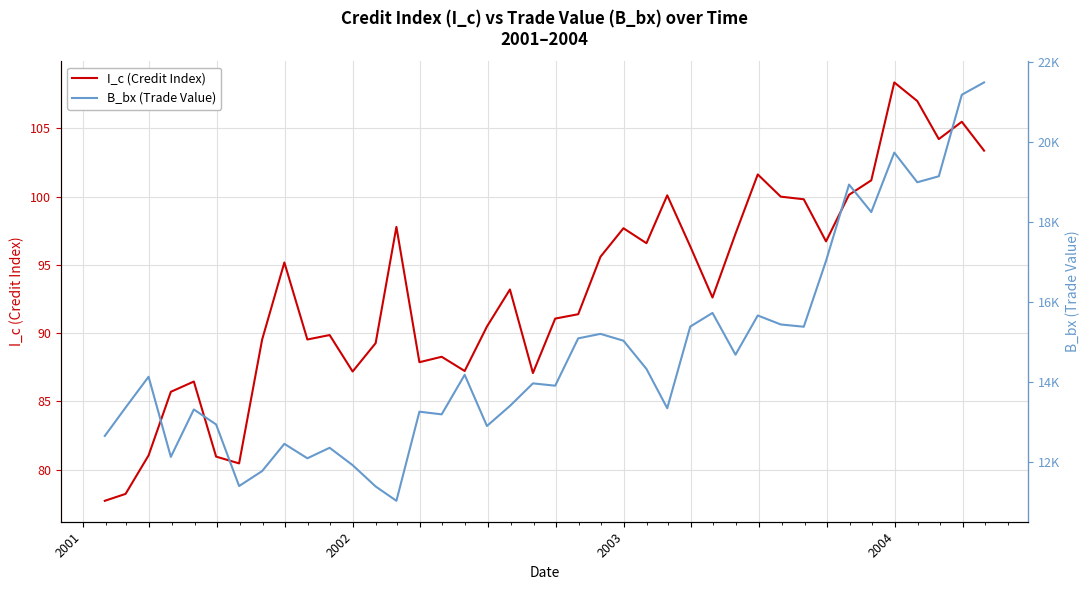

True or false: B_bx (Trade Value) has more than 1 interior local peaks.

True